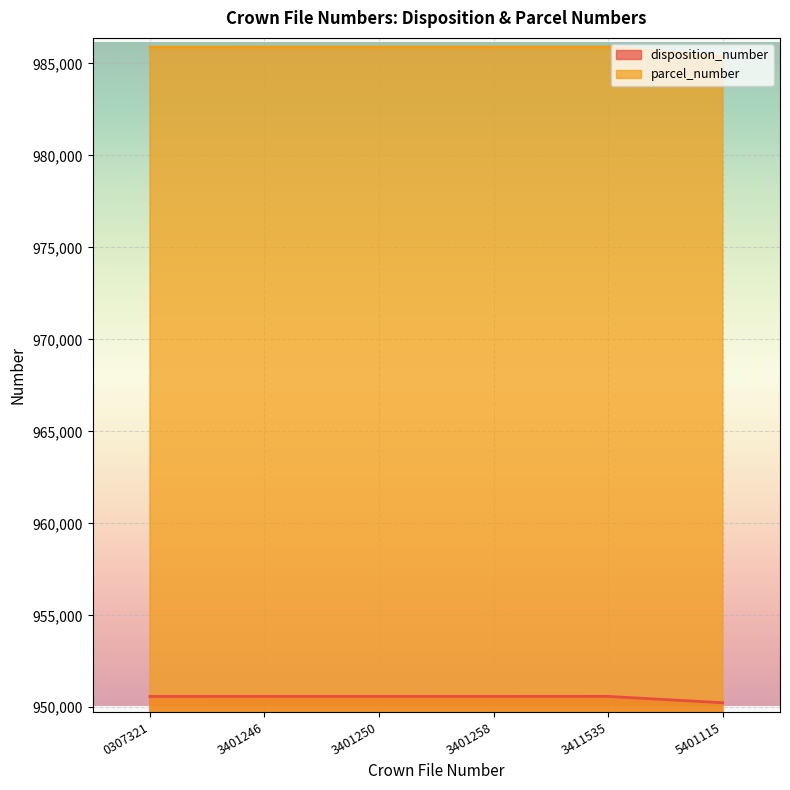

What is the sum of the disposition_number values at 0307321 and 5401115?

1900834